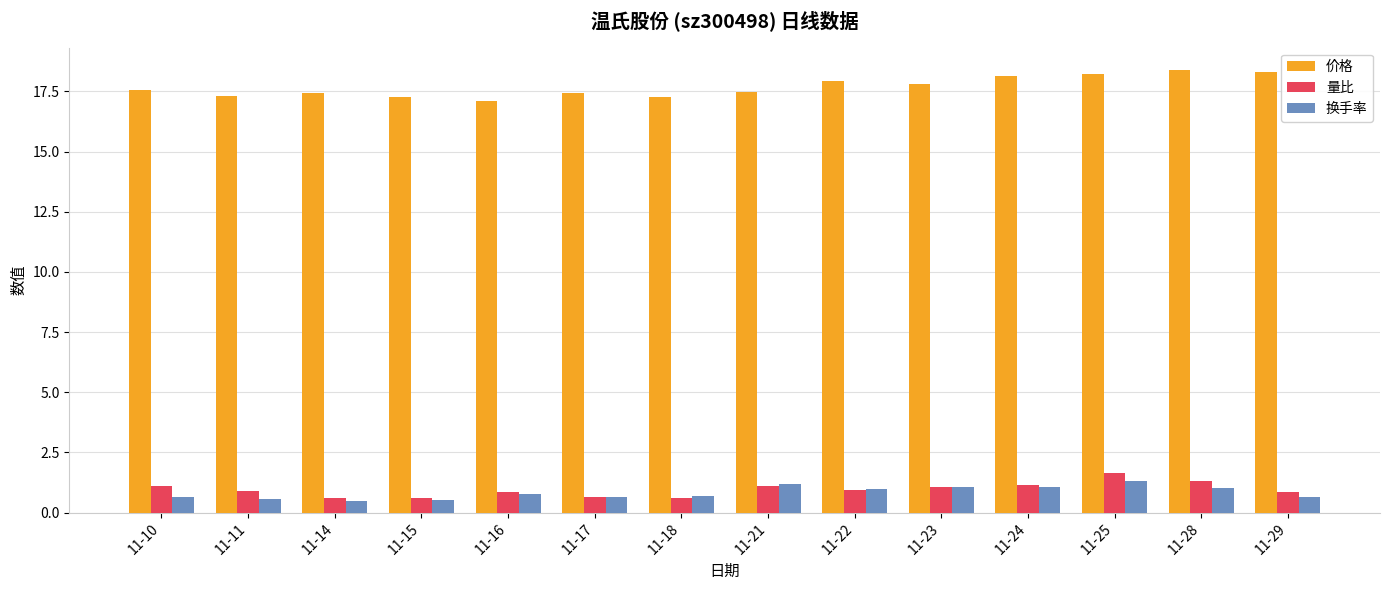

What is the approximate value of 价格 at 11-16?

17.1